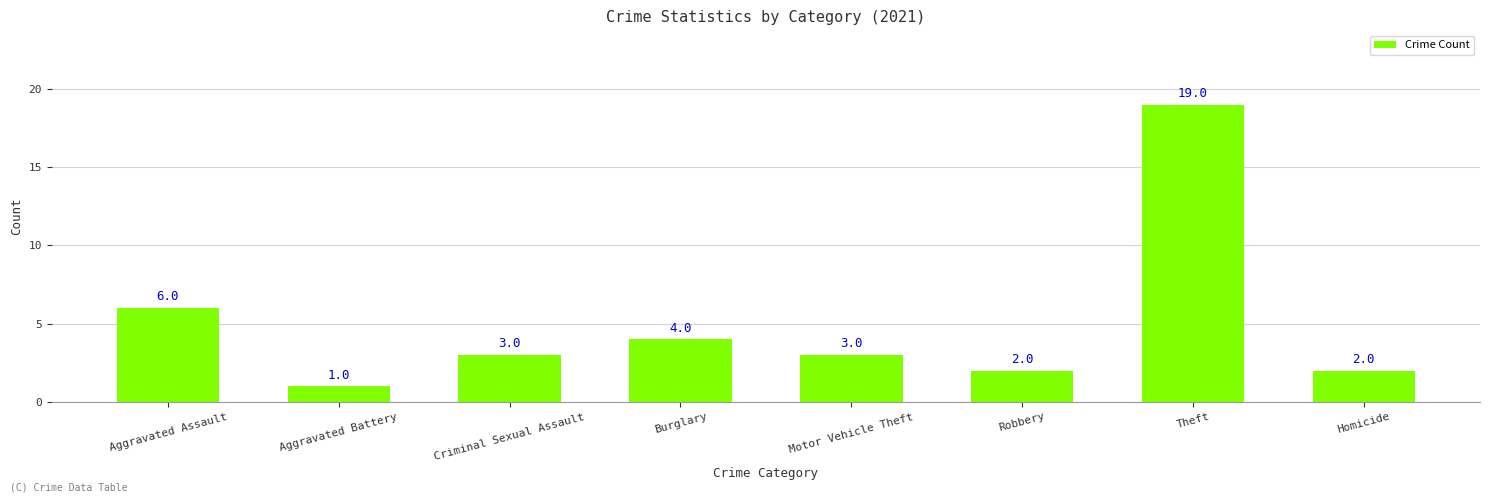

What is the change in value from Aggravated Battery to Motor Vehicle Theft?

+2